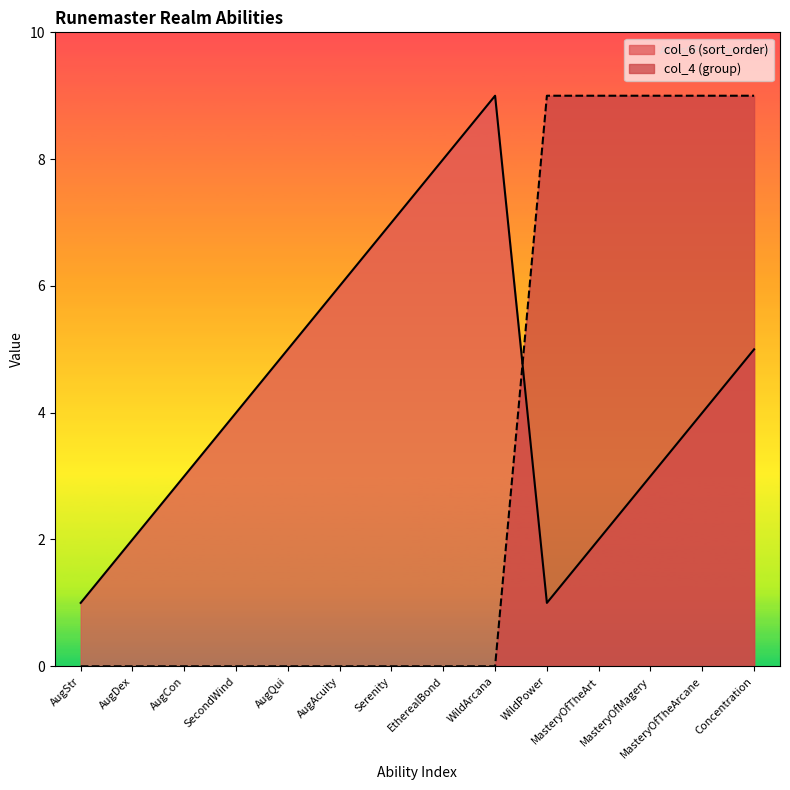

Where is the first local maximum for col_6 (sort_order)?

WildArcana